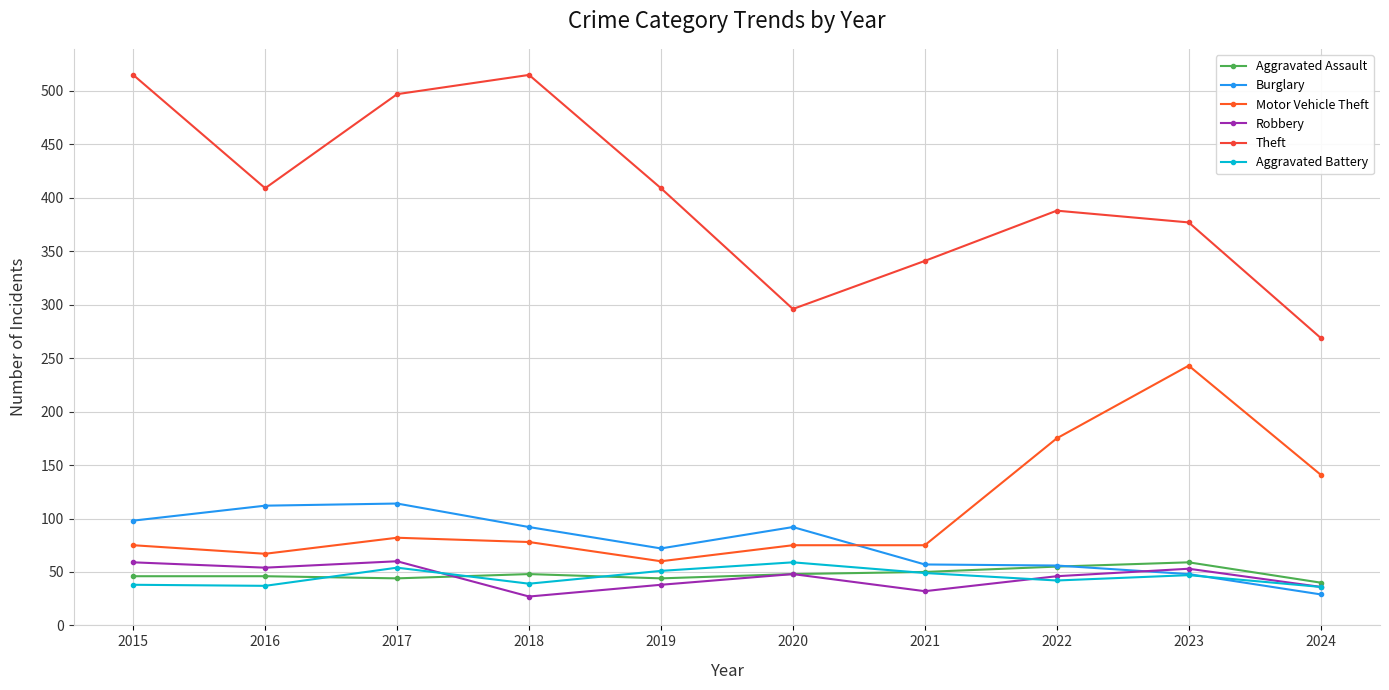

How many lines are shown in the chart?

6